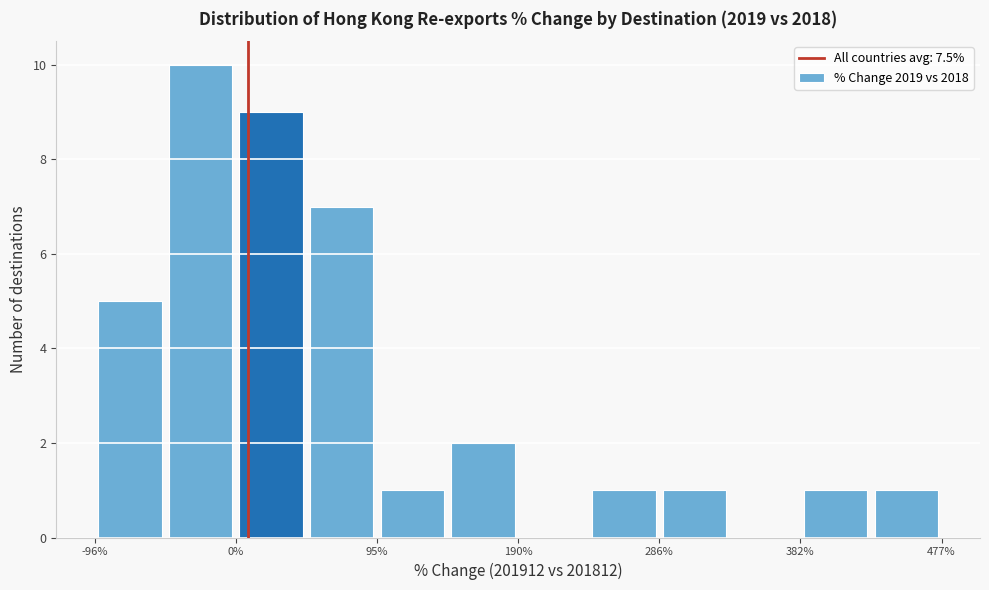

Reading left to right, list every bar in this chart as the range it spans on the x-axis followed by its height. Neither the bar edges nor the heights are printed on the chart, so give them approximately, as read against the axes.

-100 to -50: 5
-50 to 0: 10
0 to 50: 9
50 to 100: 7
100 to 140: 1
140 to 190: 2
190 to 240: 0
240 to 290: 1
290 to 330: 1
330 to 380: 0
380 to 430: 1
430 to 480: 1